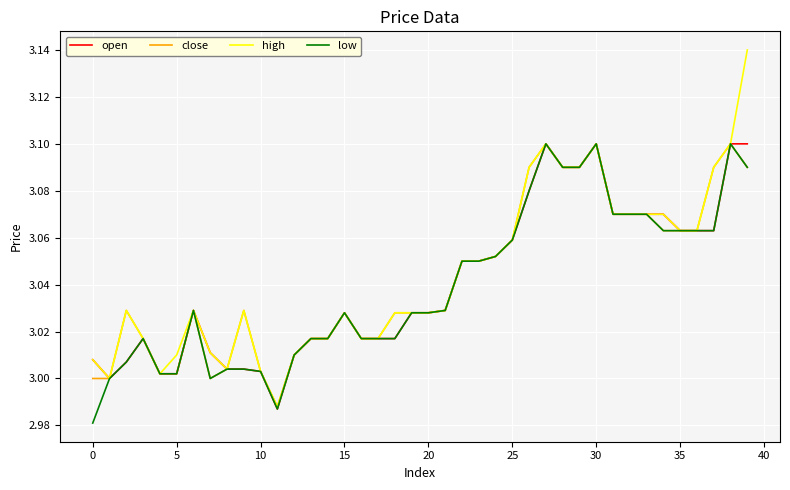

Count the number of categories in the chart.

40